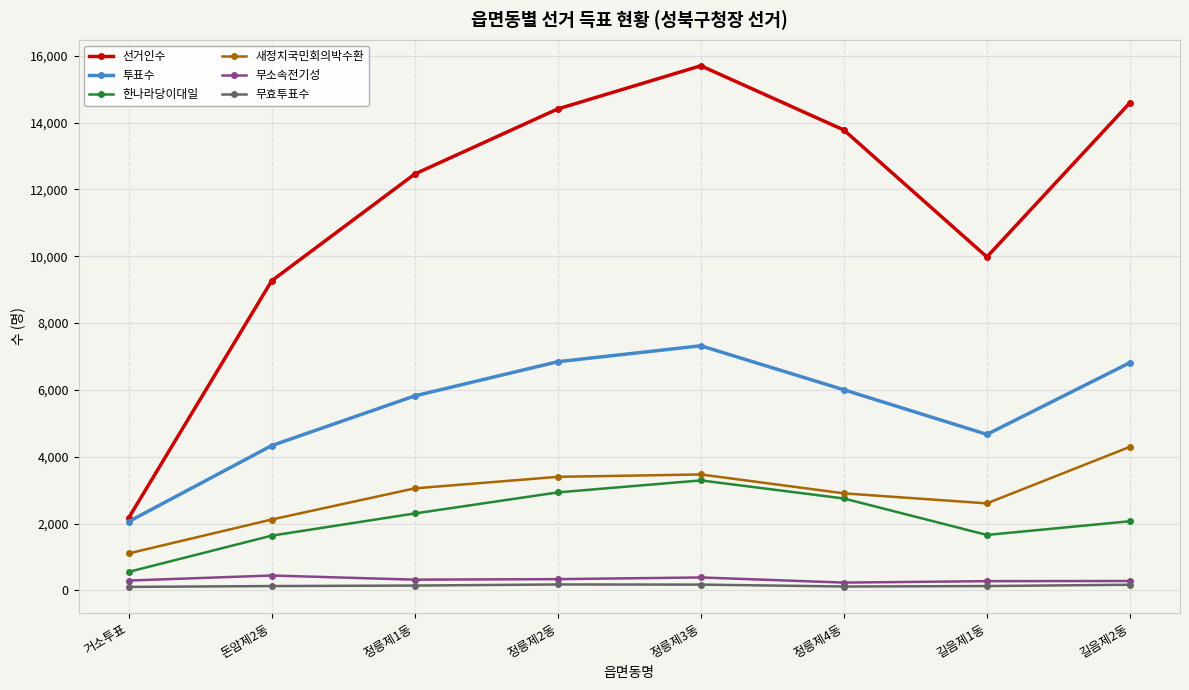

What position from the left is 길음제1동?

7